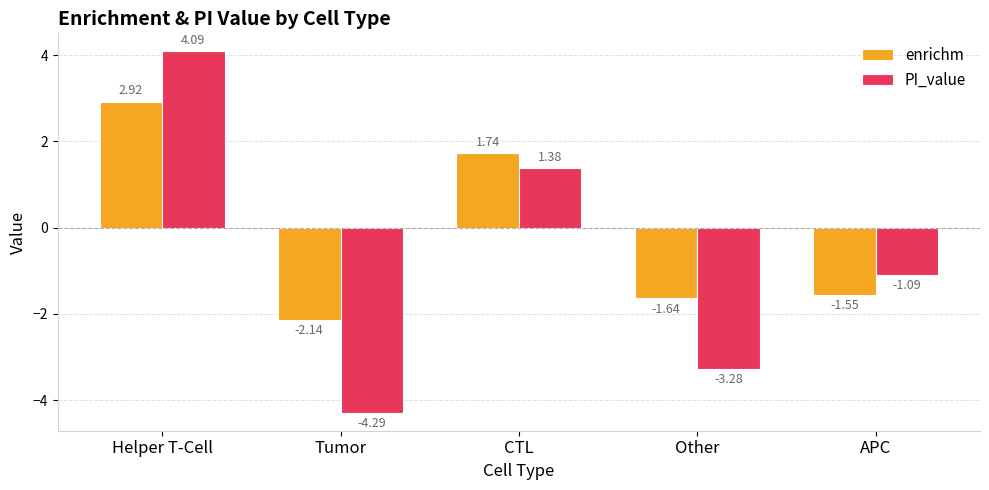

What is the total value across all series at Tumor?

-6.4